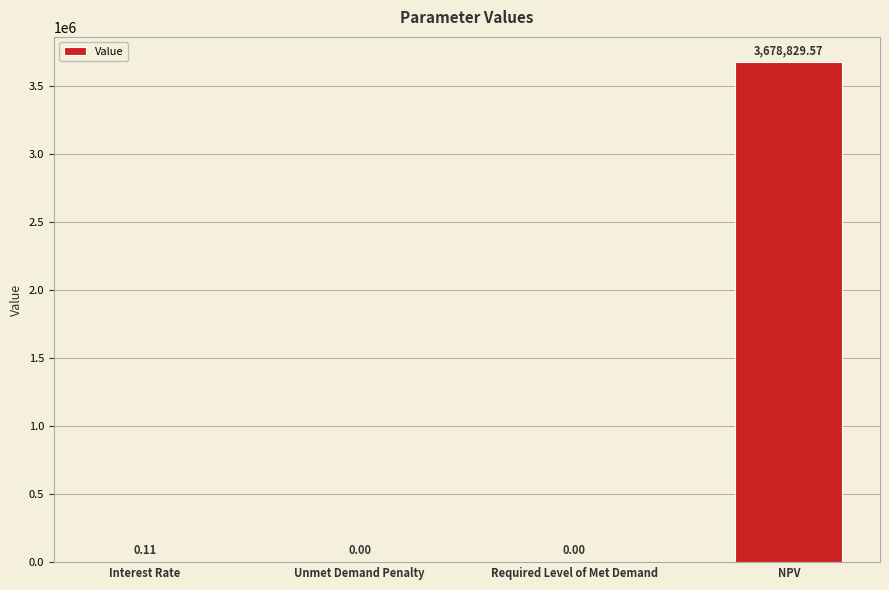

What is the change in value from Unmet Demand Penalty to NPV?

+3678829.6